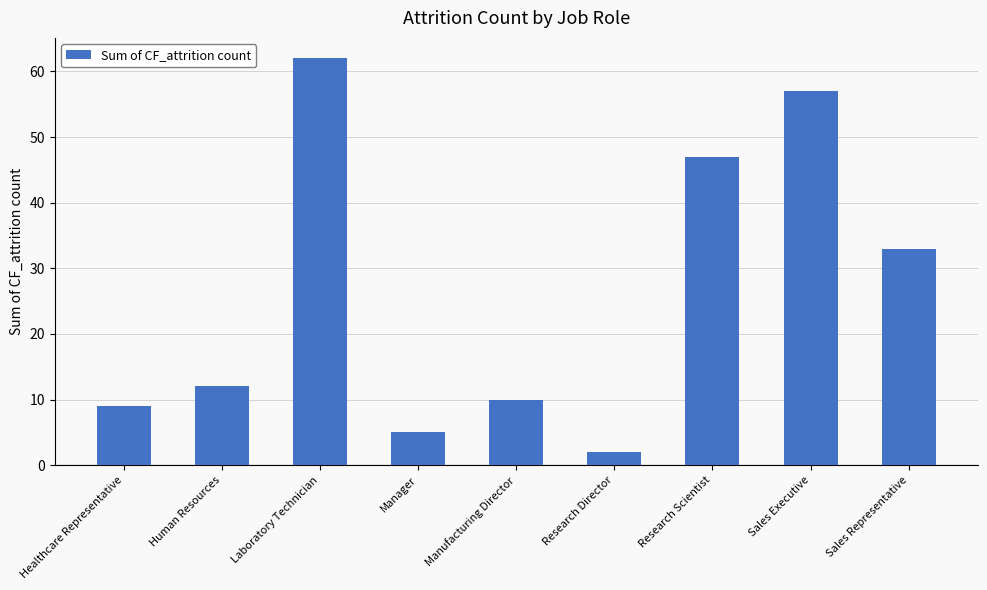

True or false: the data shows 30 at Research Scientist.

False